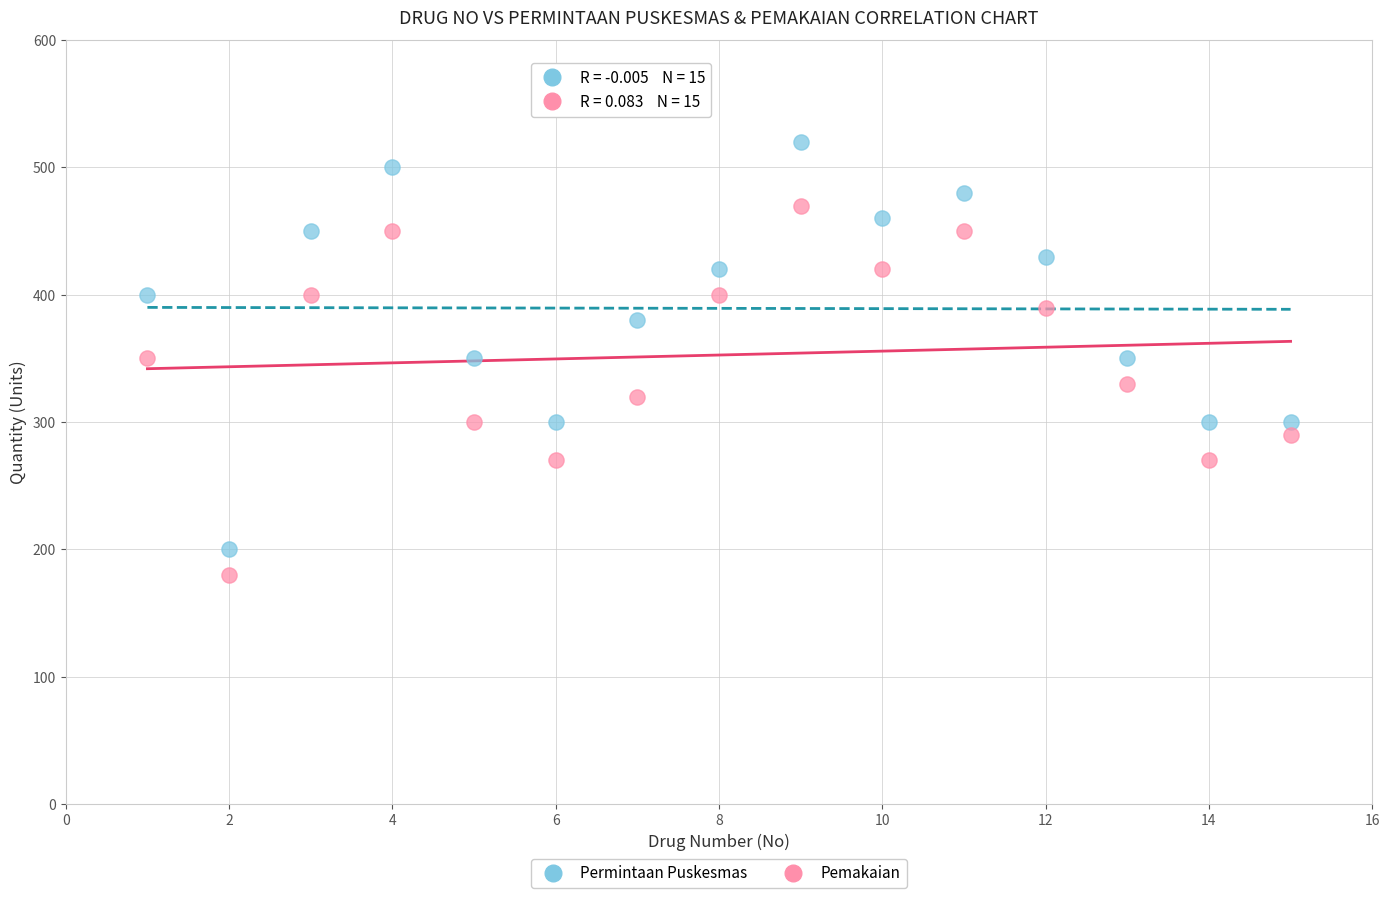

Which series contains the highest Y value?

Permintaan Puskesmas